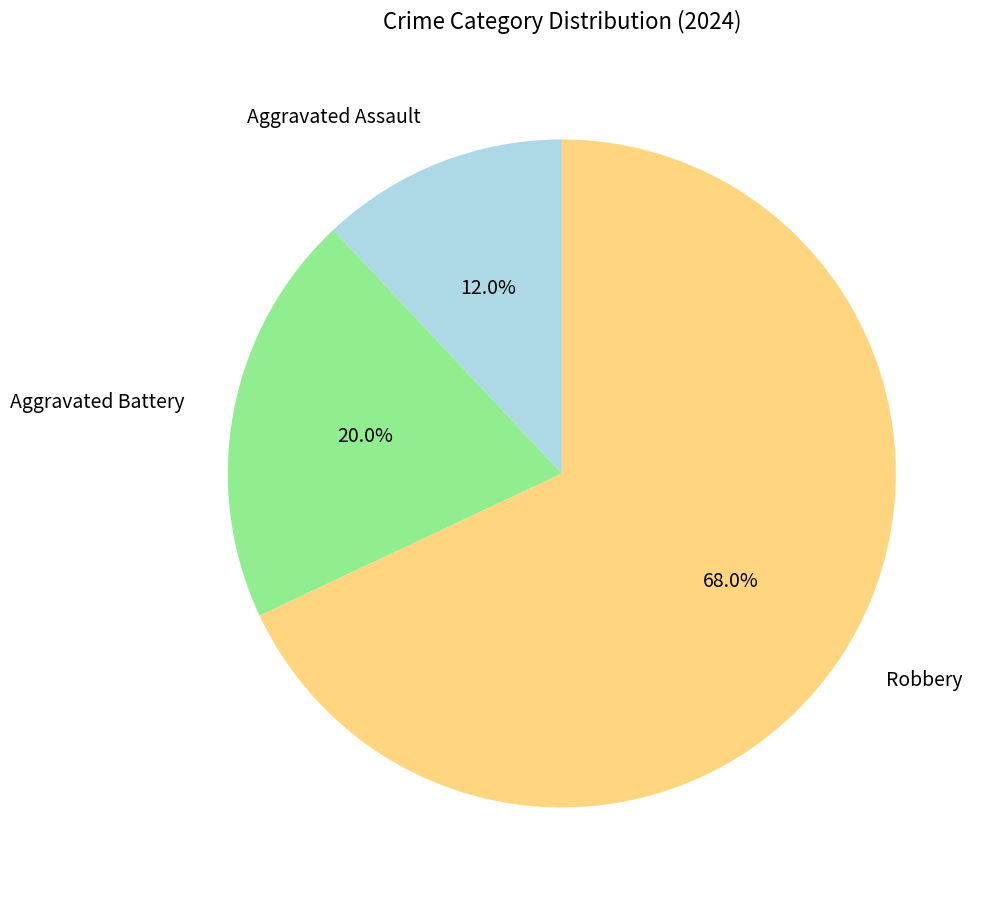

To the nearest percent, what percentage of the pie is Aggravated Battery?

20%